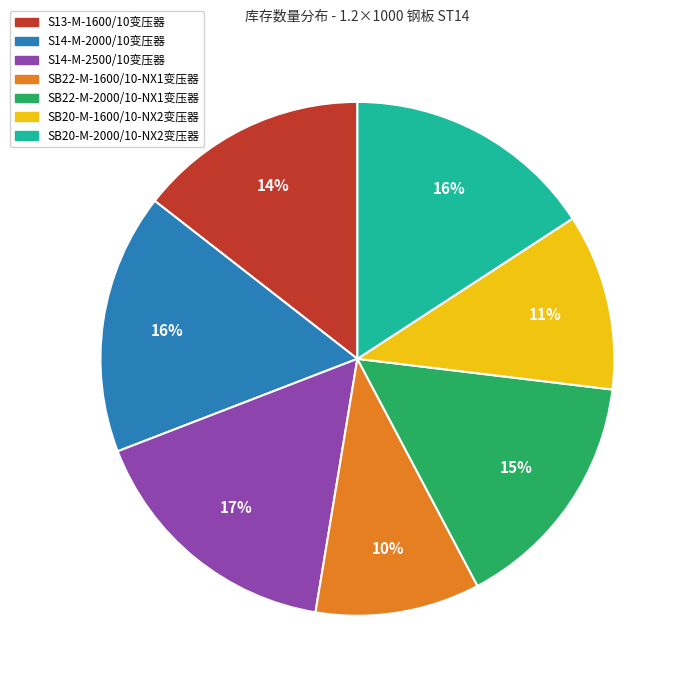

What is the smallest slice in the pie chart?

SB22-M-1600/10-NX1变压器